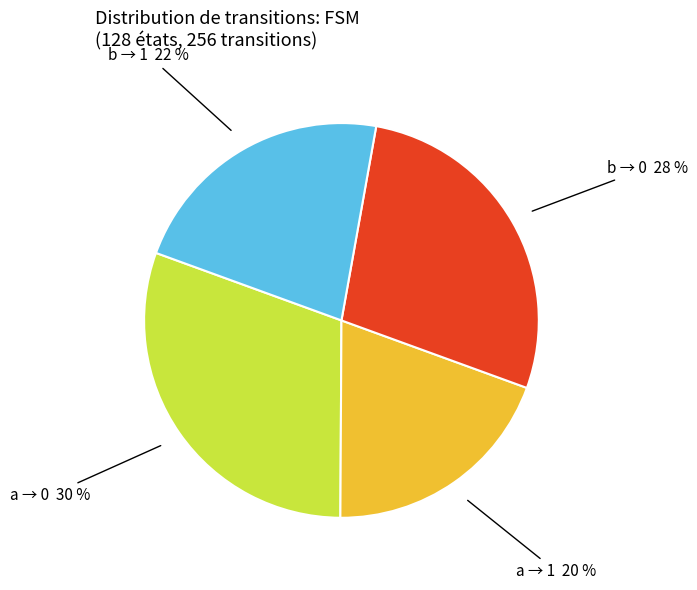

Does any single category account for the majority?

No